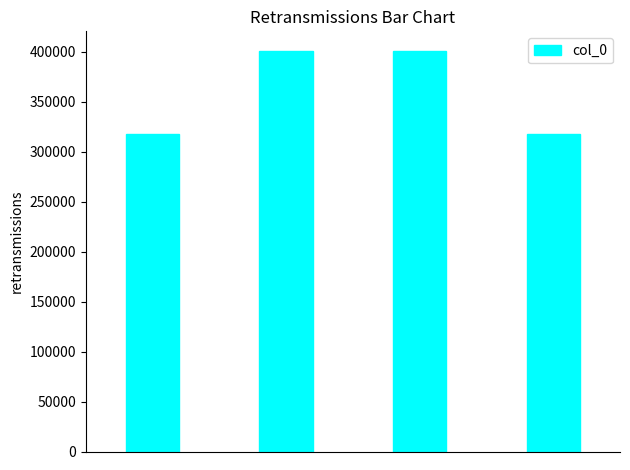

What is the average value?

359450